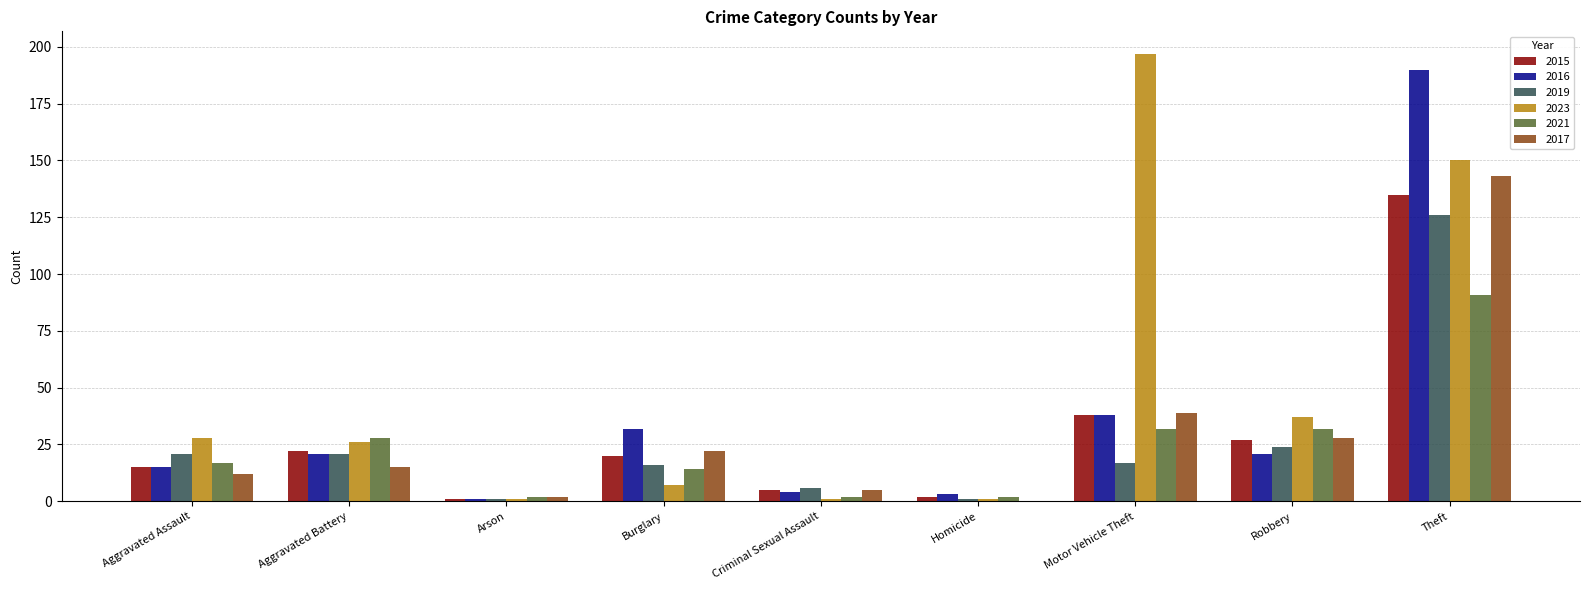

Reading left to right, list all the values displayed in this chart.

2015: 15	22	1	20	5	2	38	27	135
2016: 15	21	1	32	4	3	38	21	190
2019: 21	21	1	16	6	1	17	24	126
2023: 28	26	1	7	1	1	197	37	150
2021: 17	28	2	14	2	2	32	32	91
2017: 12	15	2	22	5	0	39	28	143